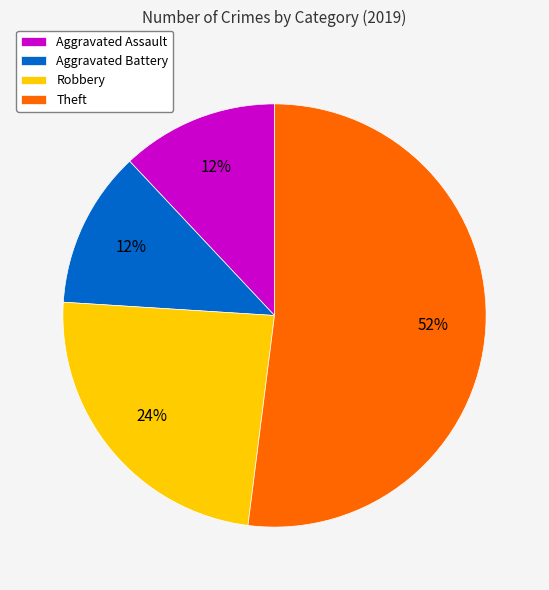

Between Robbery and Aggravated Assault, which is larger?

Robbery